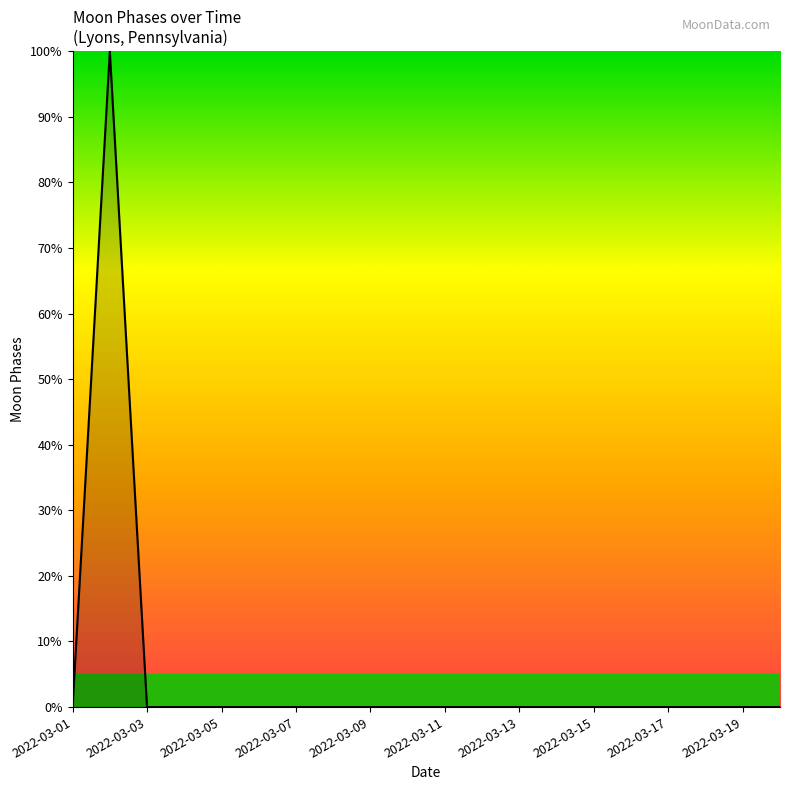

What is the maximum value shown in the chart?

100